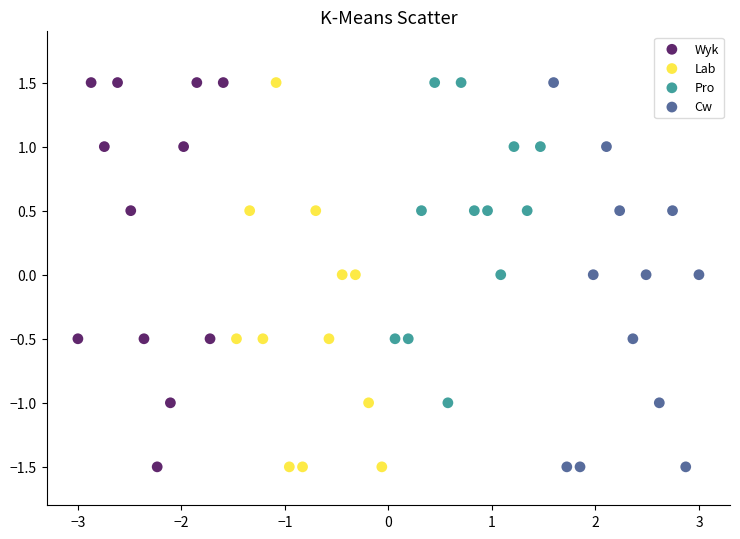

What are all the series names shown in the legend?

Wyk, Lab, Pro, Cw